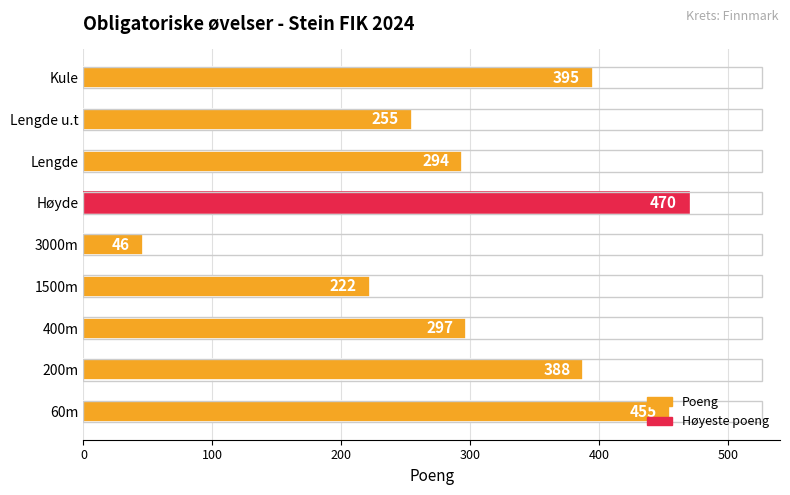

What is the minimum value shown in the chart?

46